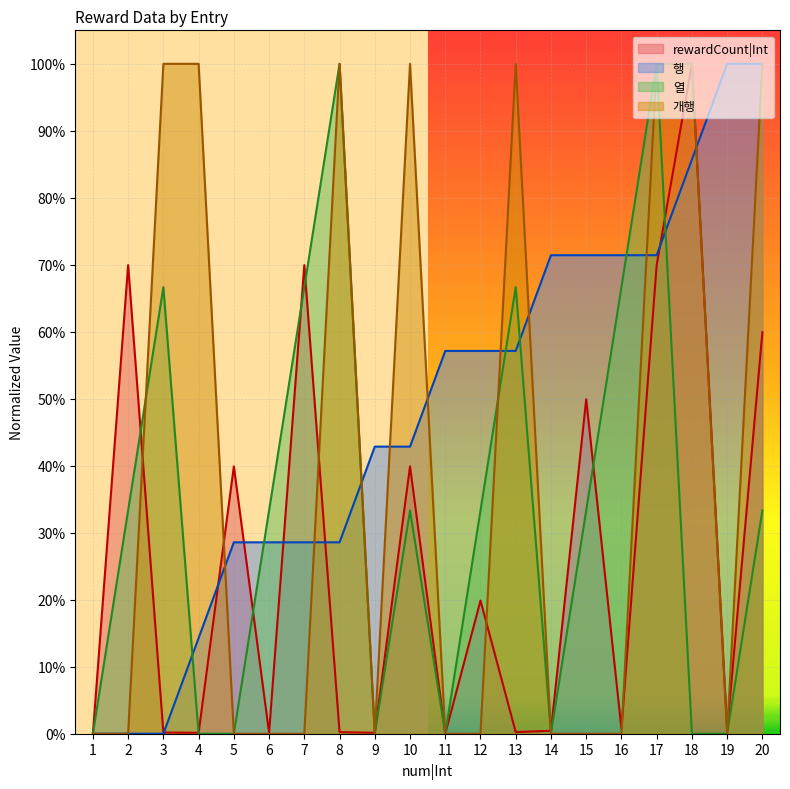

Where is the first local maximum for 개행?

8